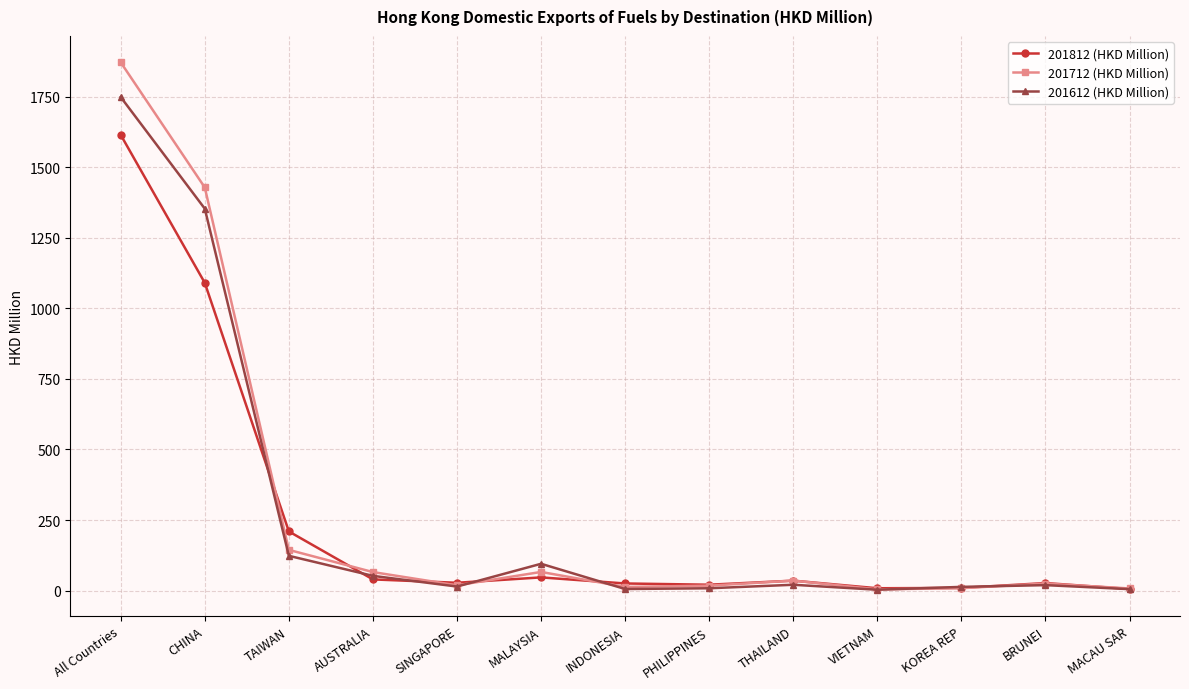

Between which two adjacent categories do 201612 (HKD Million) and 201812 (HKD Million) first intersect?

CHINA and TAIWAN